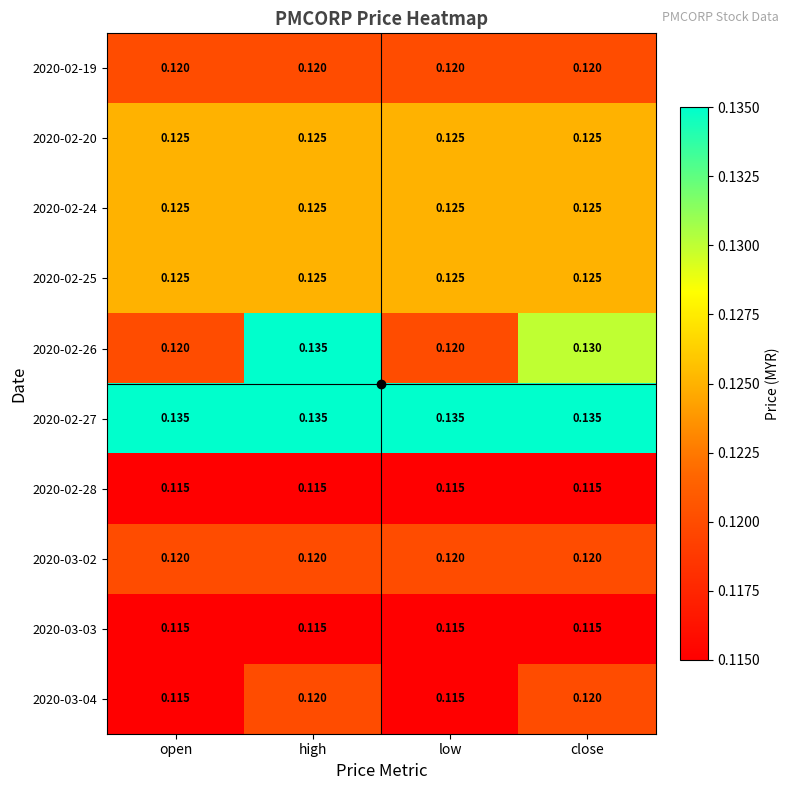

Is the value of 2020-03-04 at high greater than the value of 2020-02-24 at high?

No